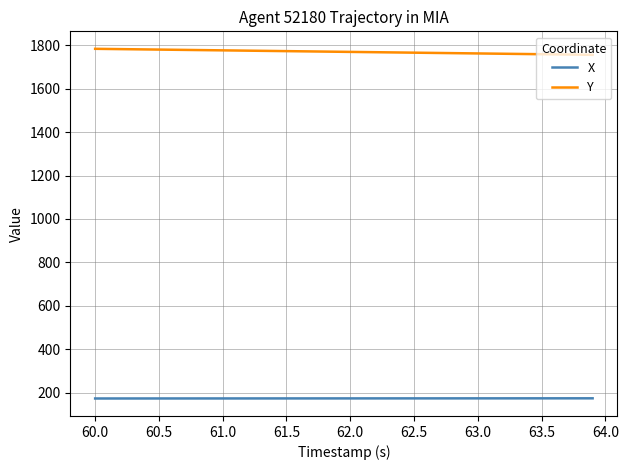

What is the lowest value of the Y series?

1756.5